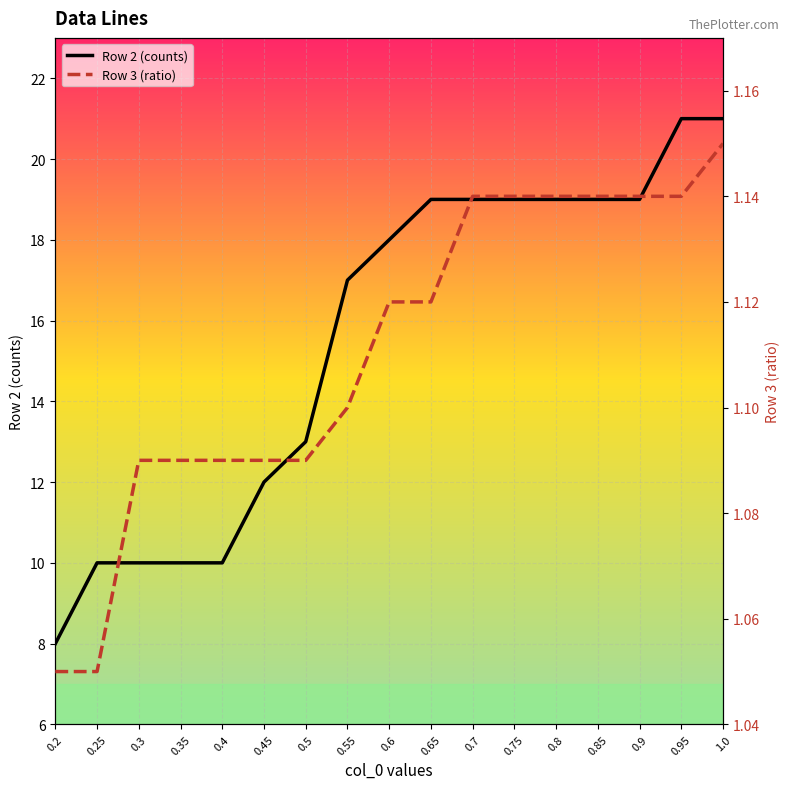

What position from the right is 0.45?

12